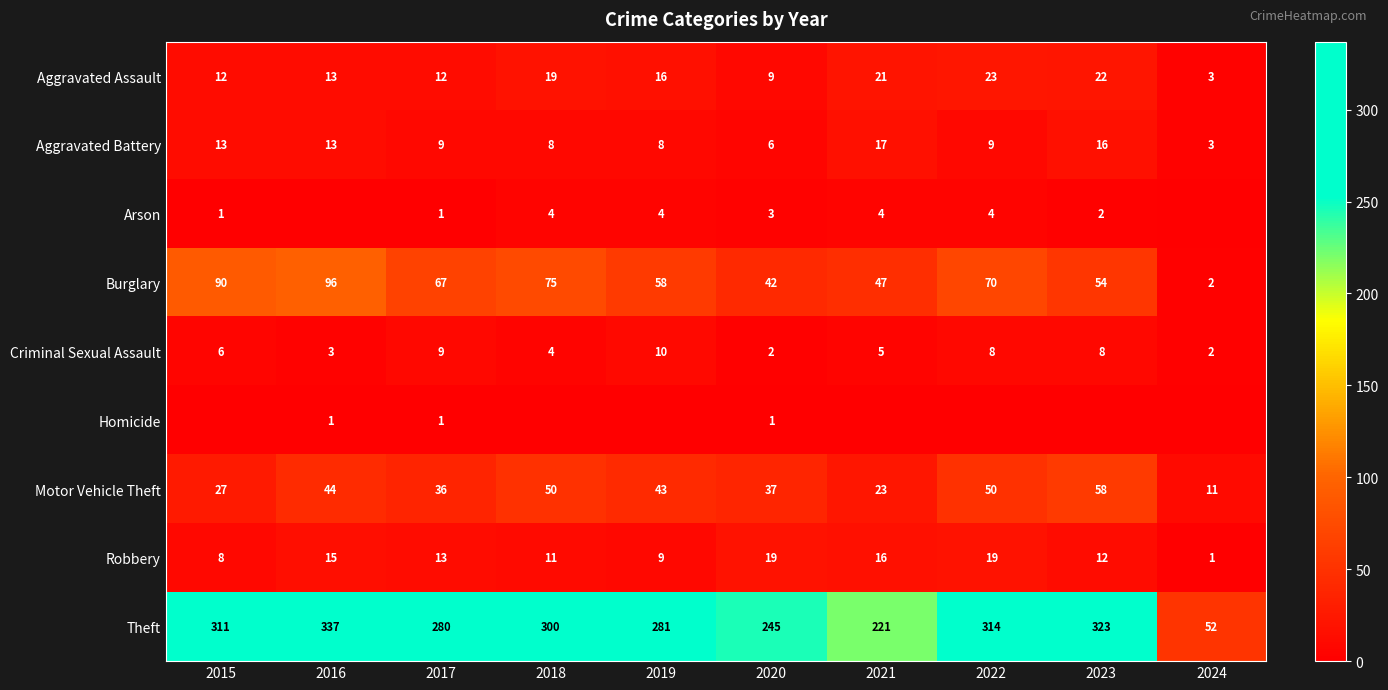

Is the value of Motor Vehicle Theft at 2018 greater than the value of Theft at 2020?

No